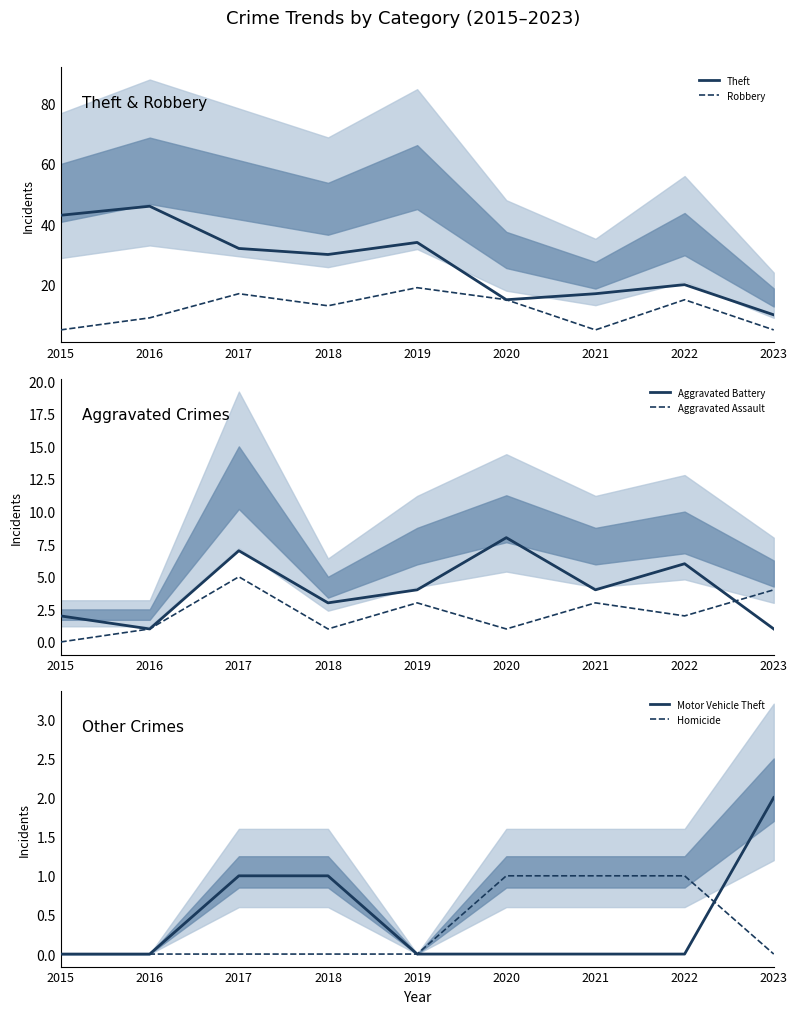

Which series has the widest spread of values?

Theft